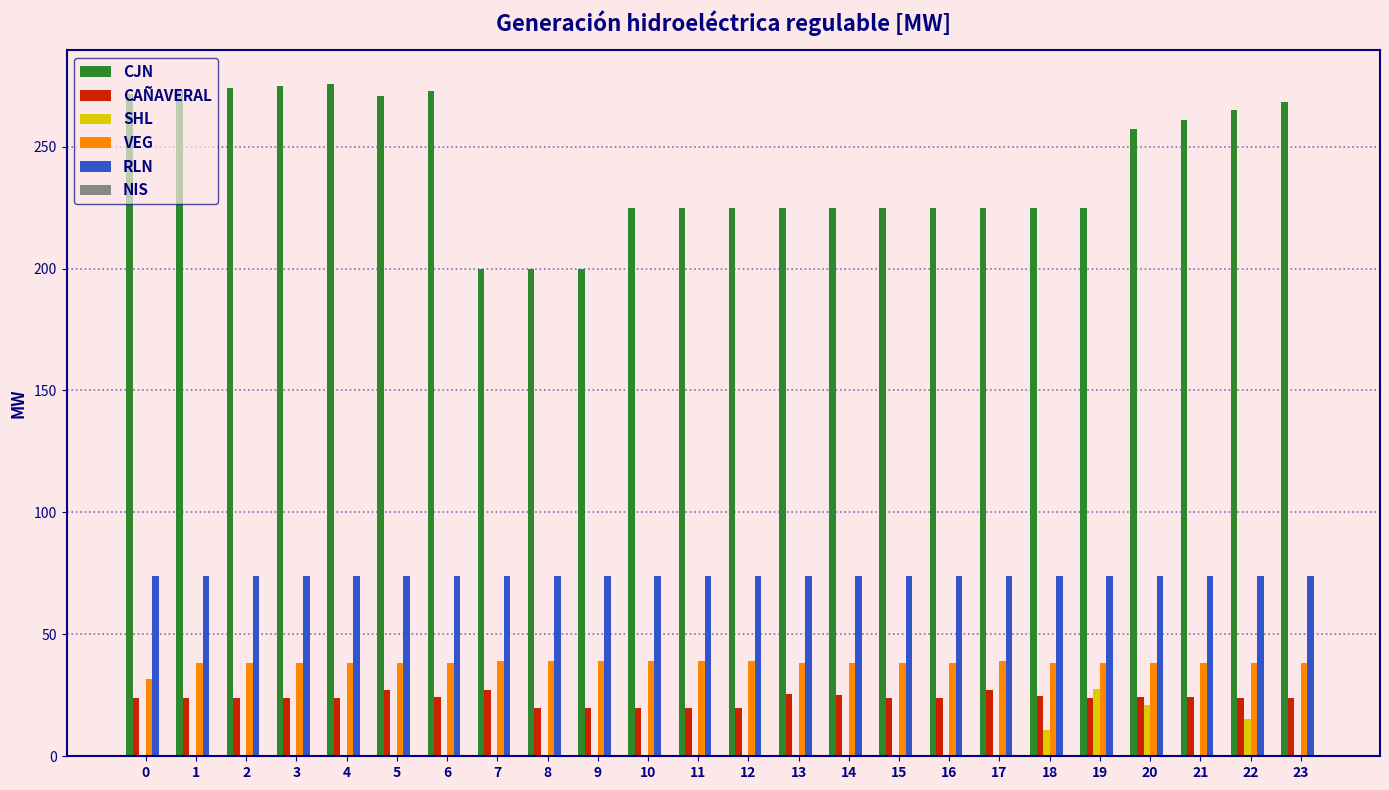

Is the value of RLN at 17 greater than the value of SHL at 18?

Yes